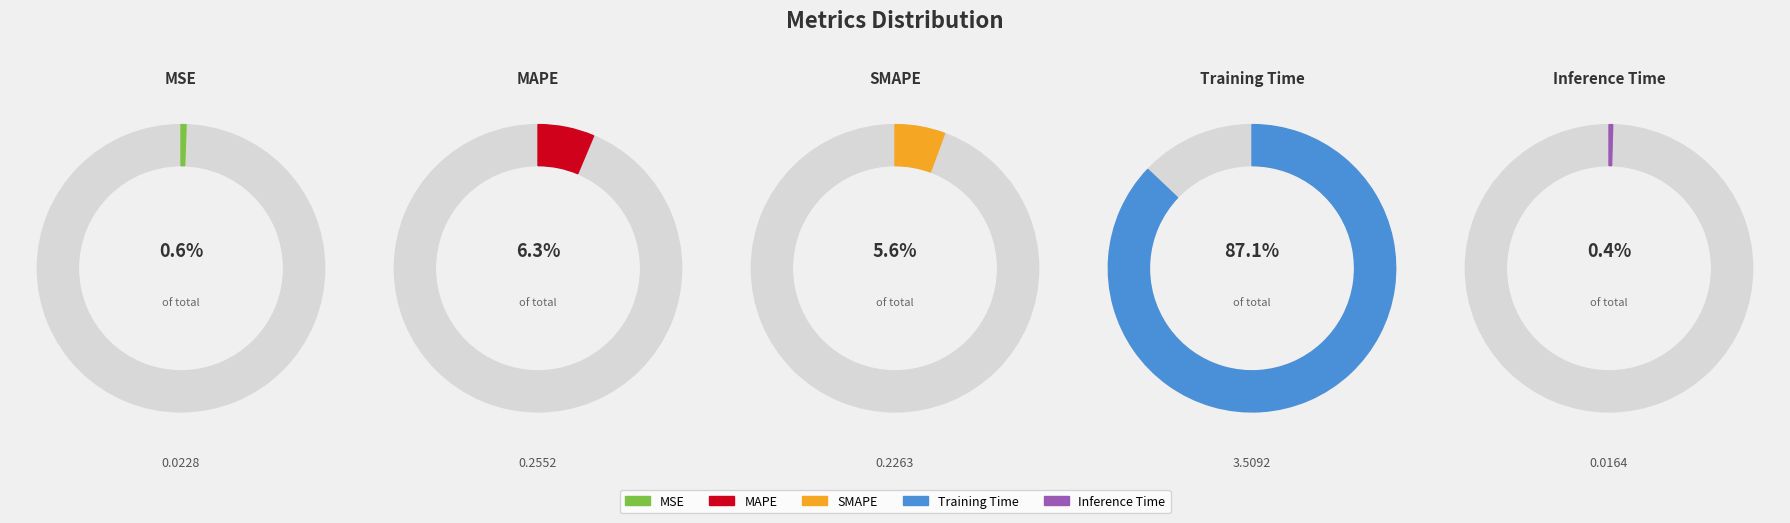

What percentage is the SMAPE slice, to the nearest percent?

6%